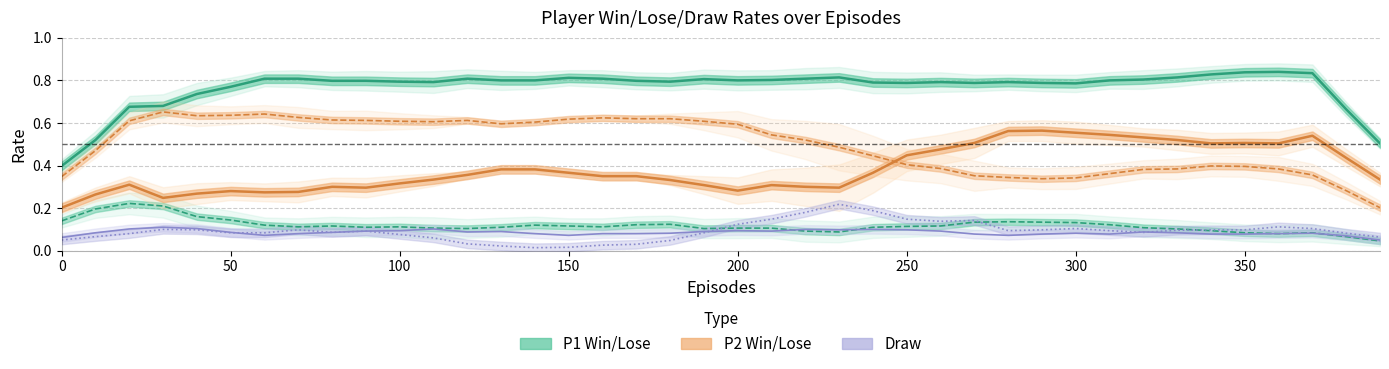

Count the number of categories in the chart.

40